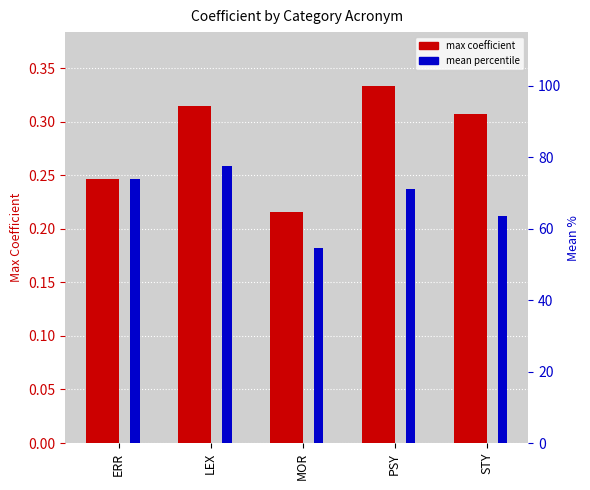

How many bars are there in each group?

2